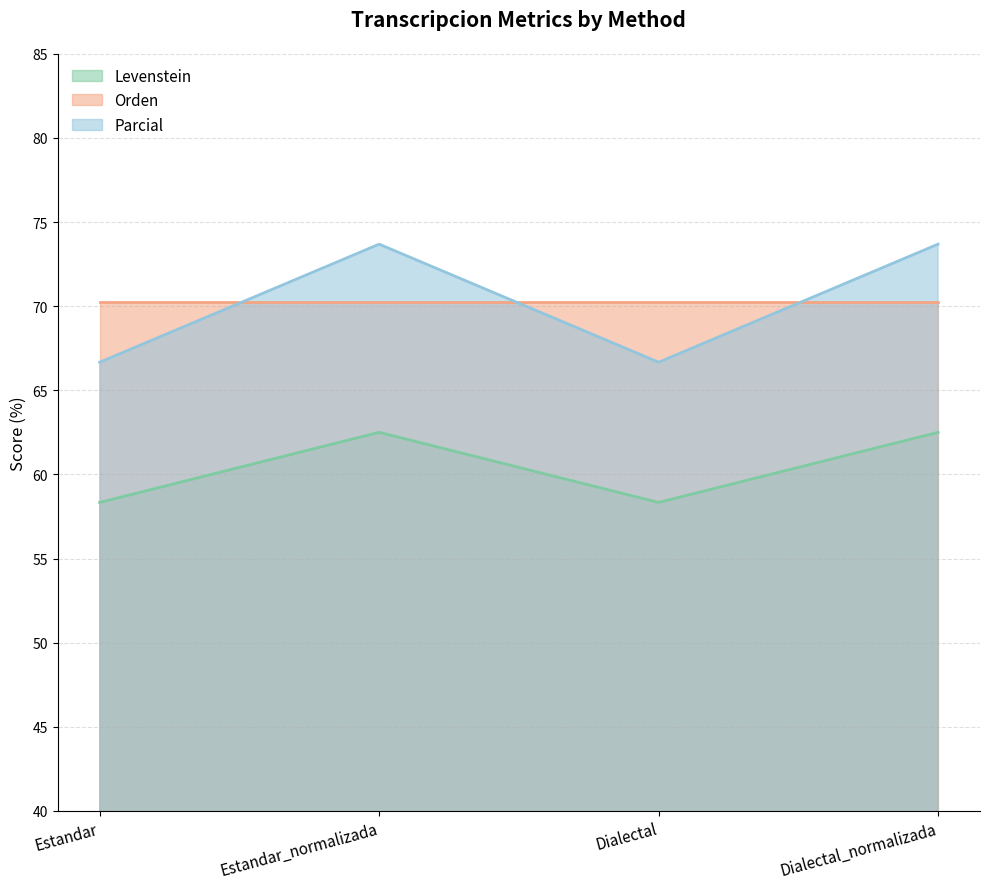

True or false: Levenstein has more than 0 points higher than both neighbors.

True